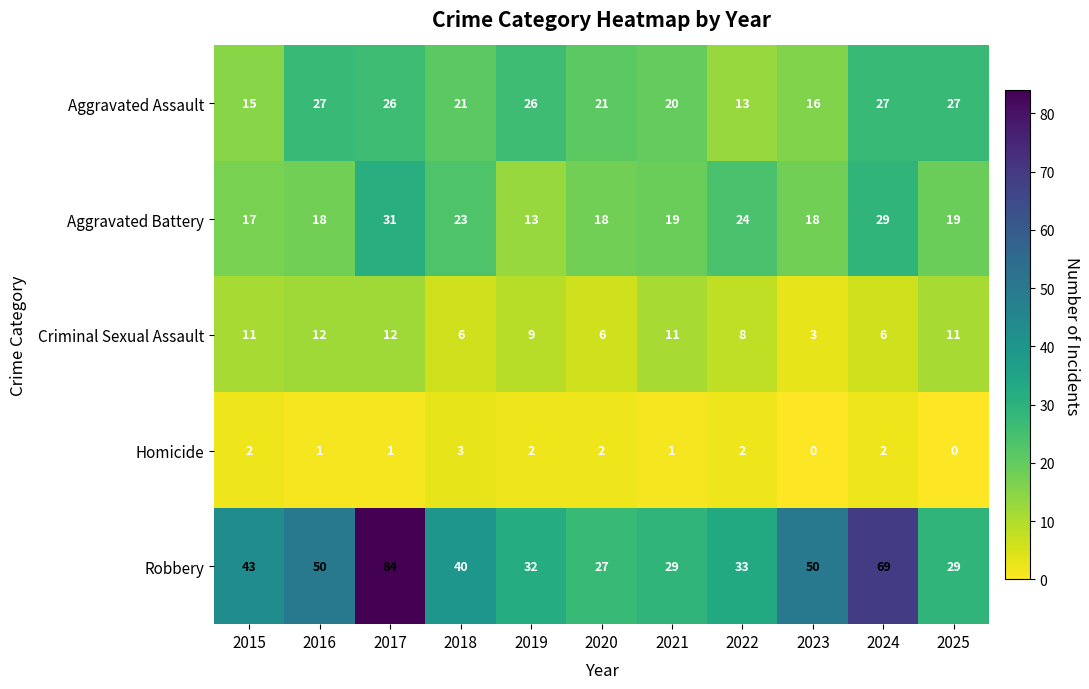

Which series changed the most between 2022 and 2025?

Aggravated Assault